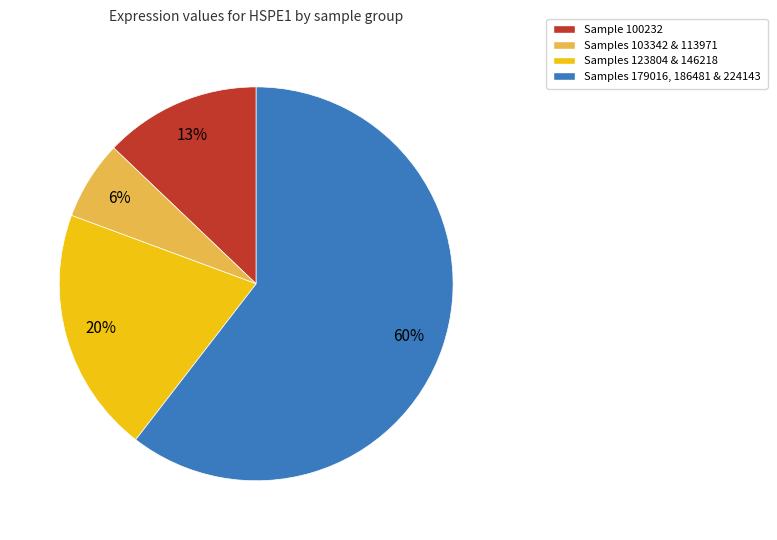

Is there a majority slice in this chart?

Yes